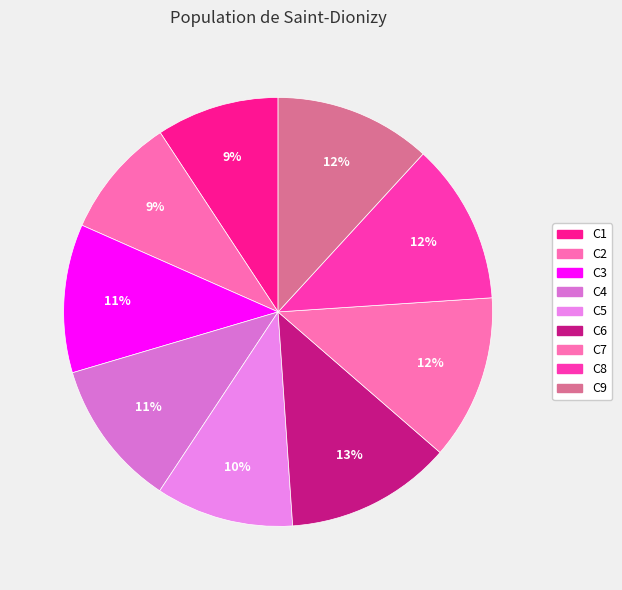

Which category has the biggest portion of the pie?

C6